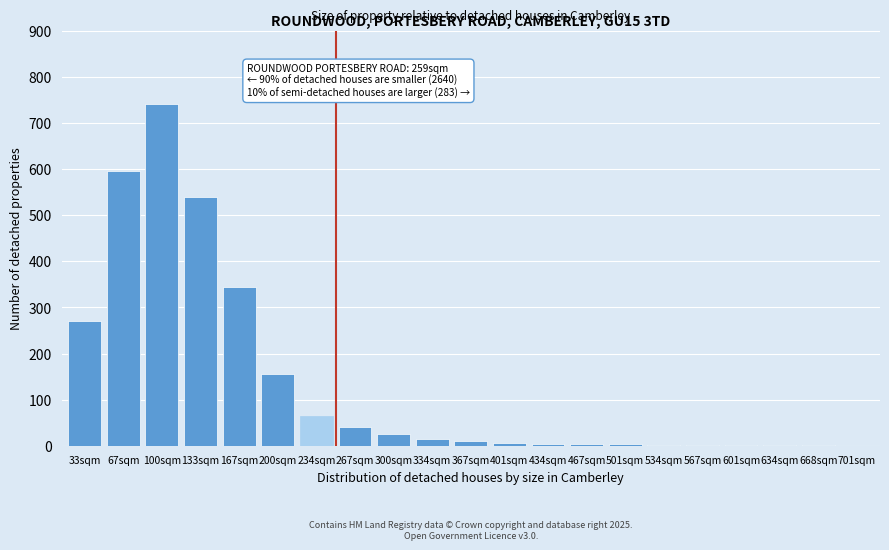

What is the change in value from 167sqm to 267sqm?

-305